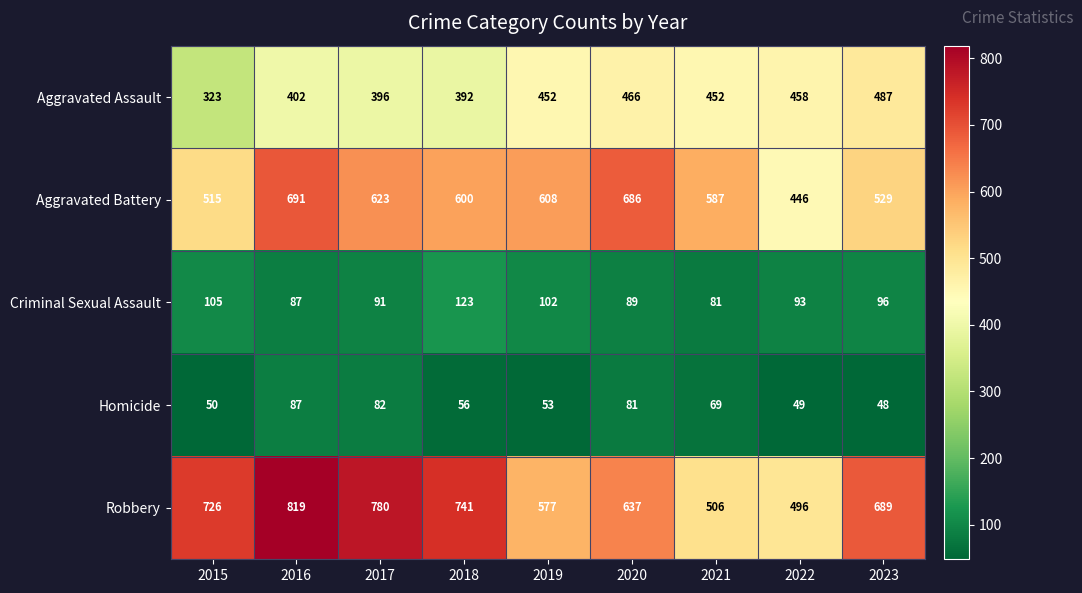

What is the maximum value for Homicide?

87